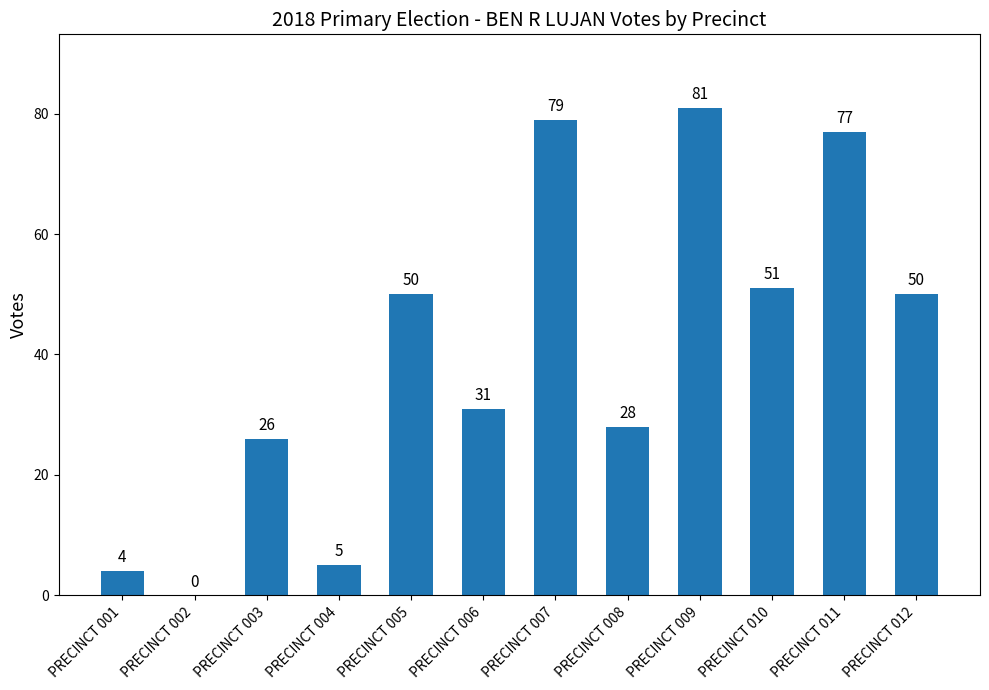

Are the bars horizontal?

No